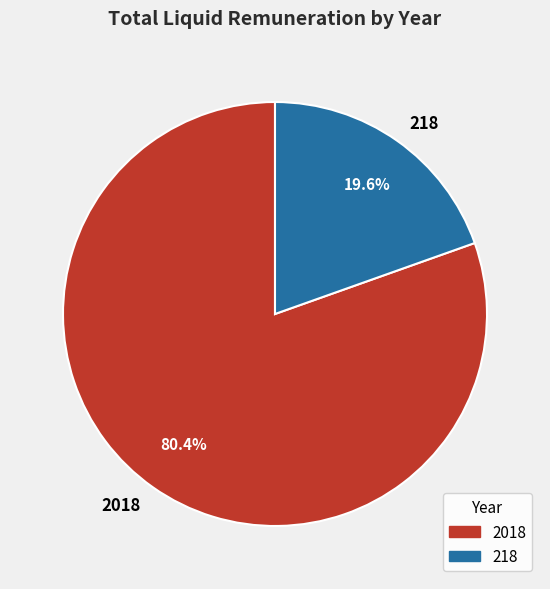

Rank the categories by value from lowest to highest.

218, 2018